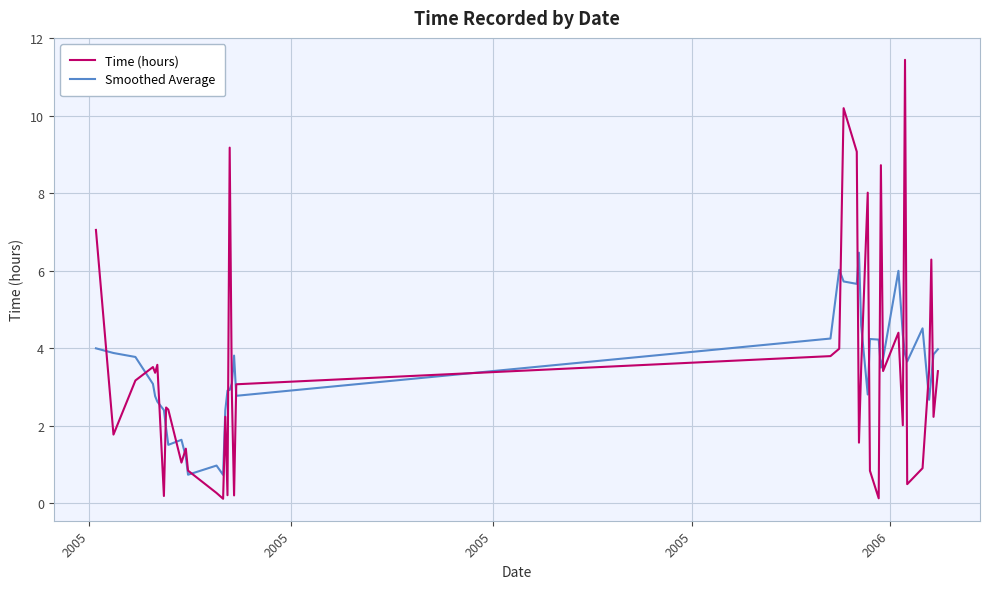

What is the maximum value for Time (hours)?

11.4